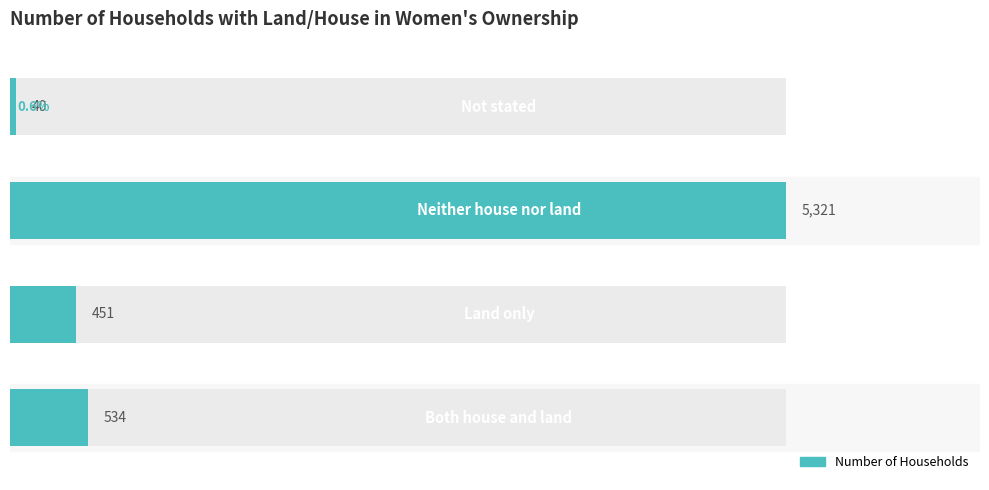

Reading left to right, list all the values displayed in this chart.

0=534	1=451	2=5321	3=40